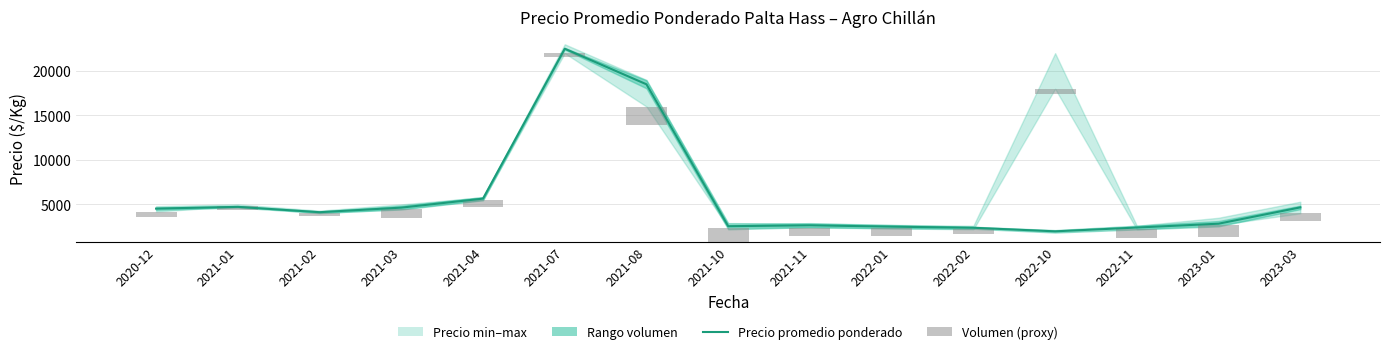

Reading right to left, what are all the values shown in this chart?

Precio promedio ponderado: 2023-03=4667	2023-01=2833	2022-11=2400	2022-10=1975	2022-02=2375	2022-01=2500	2021-11=2650	2021-10=2550	2021-08=18500	2021-07=22500	2021-04=5650	2021-03=4638	2021-02=4125	2021-01=4725	2020-12=4528
Volumen (proxy): 2023-03=910	2023-01=1400	2022-11=980	2022-10=630	2022-02=525	2022-01=840	2021-11=980	2021-10=1610	2021-08=2100	2021-07=420	2021-04=840	2021-03=980	2021-02=350	2021-01=385	2020-12=630